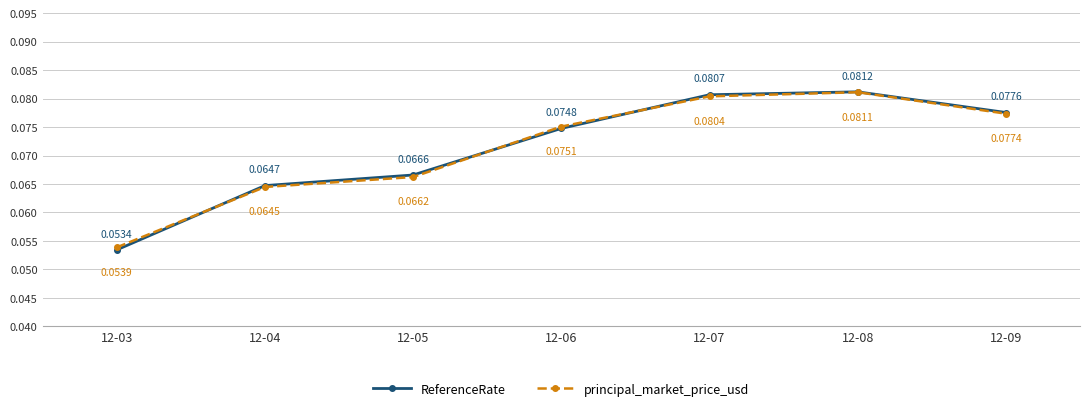

Which series has the widest spread of values?

ReferenceRate